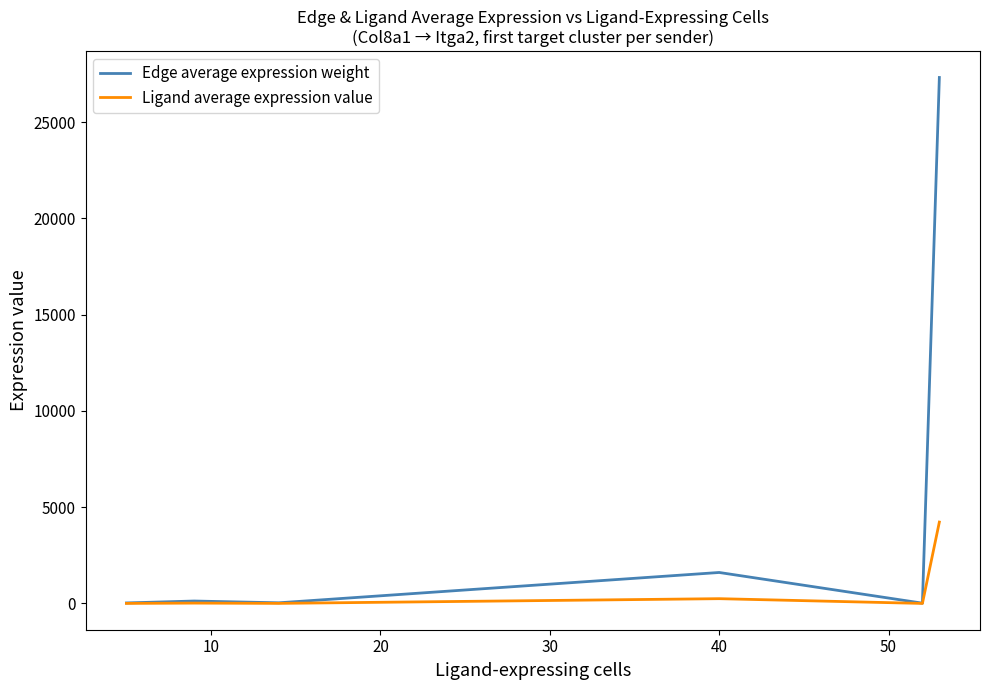

What is the greatest value displayed?

27313.9